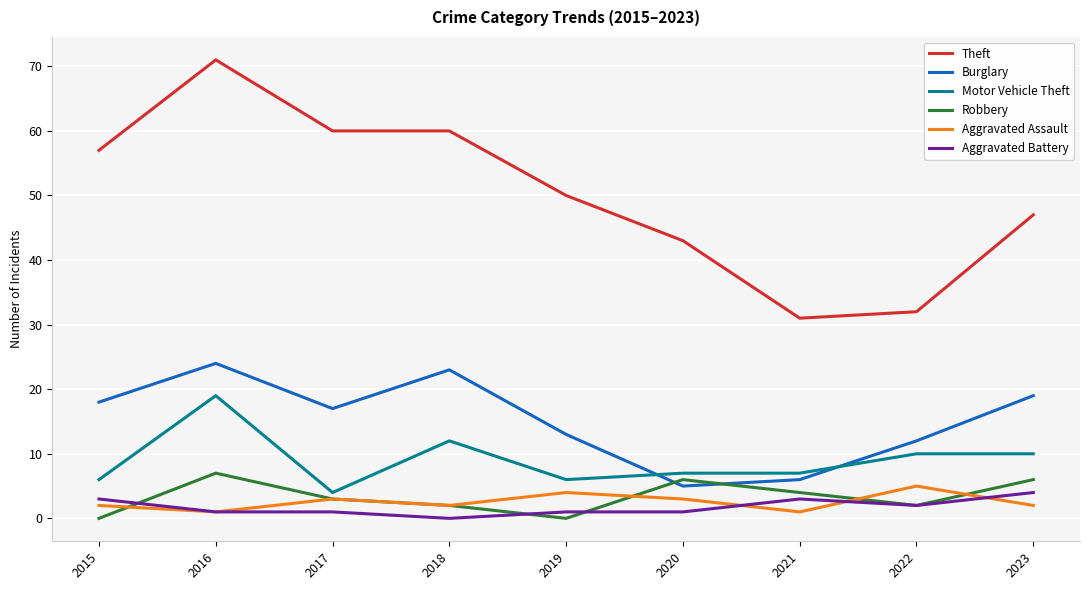

At which label is Theft closest to 51?

2019